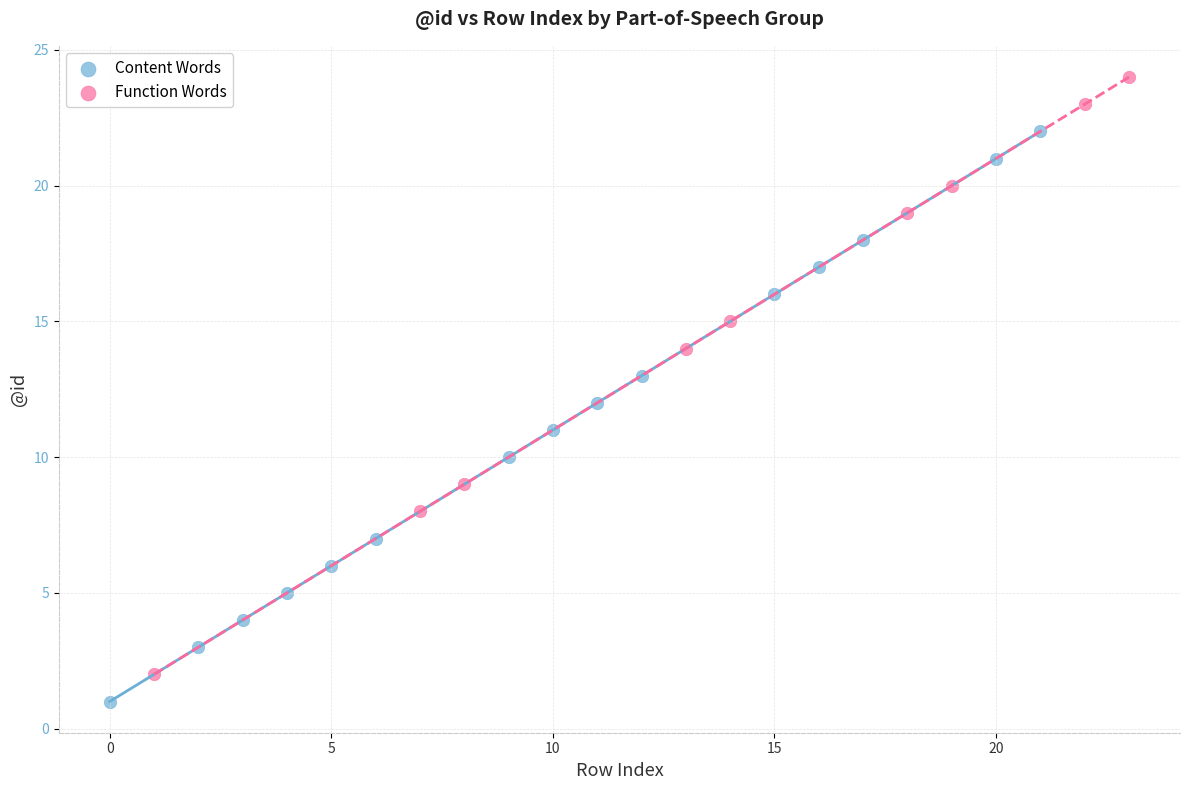

Which series contains the highest Y value?

Function Words